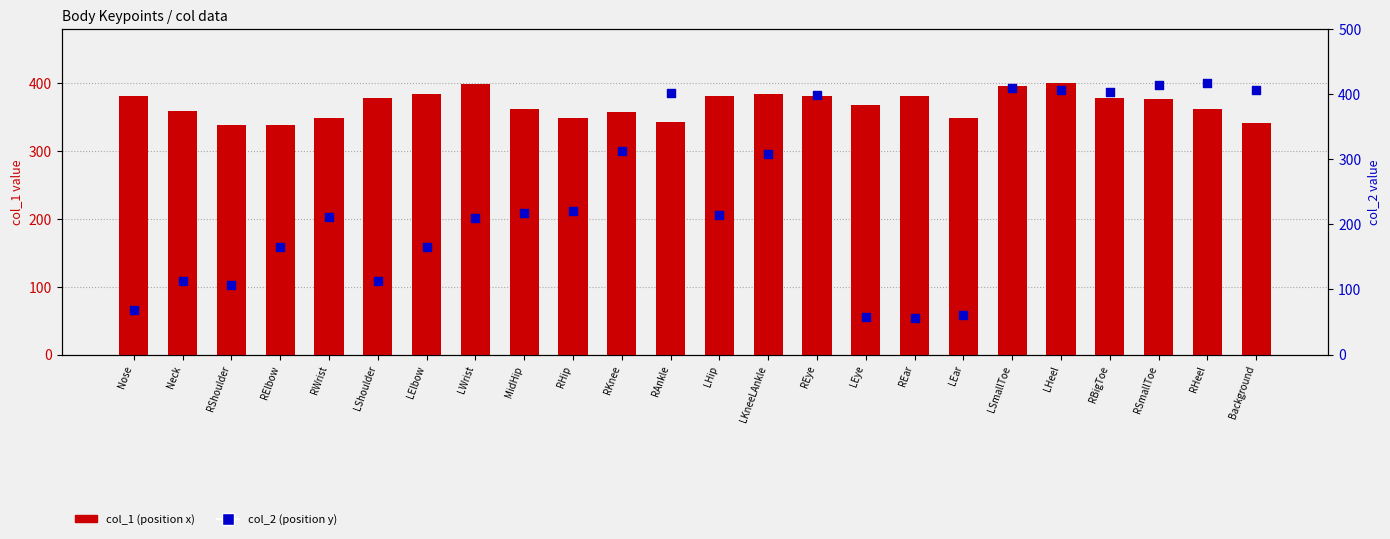

Which series contains the lowest Y value?

col_2 (position y)